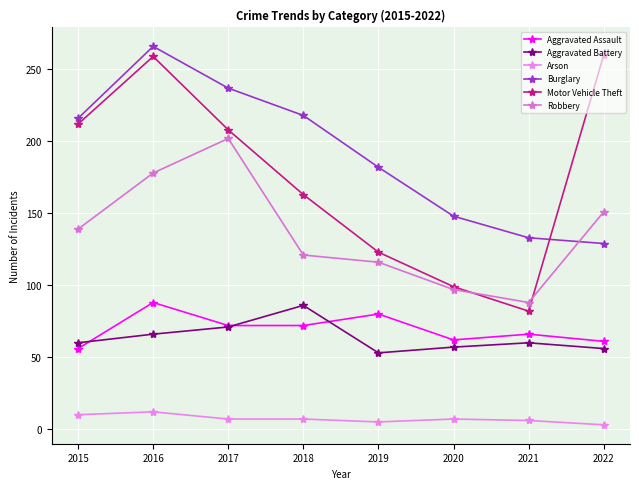

What is the difference between the maximum and minimum values in the Aggravated Assault series?

32